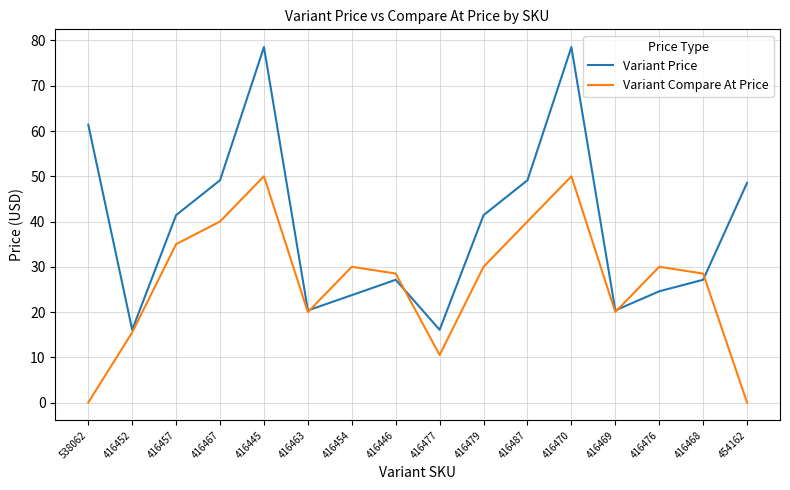

What position from the right is 416468?

2